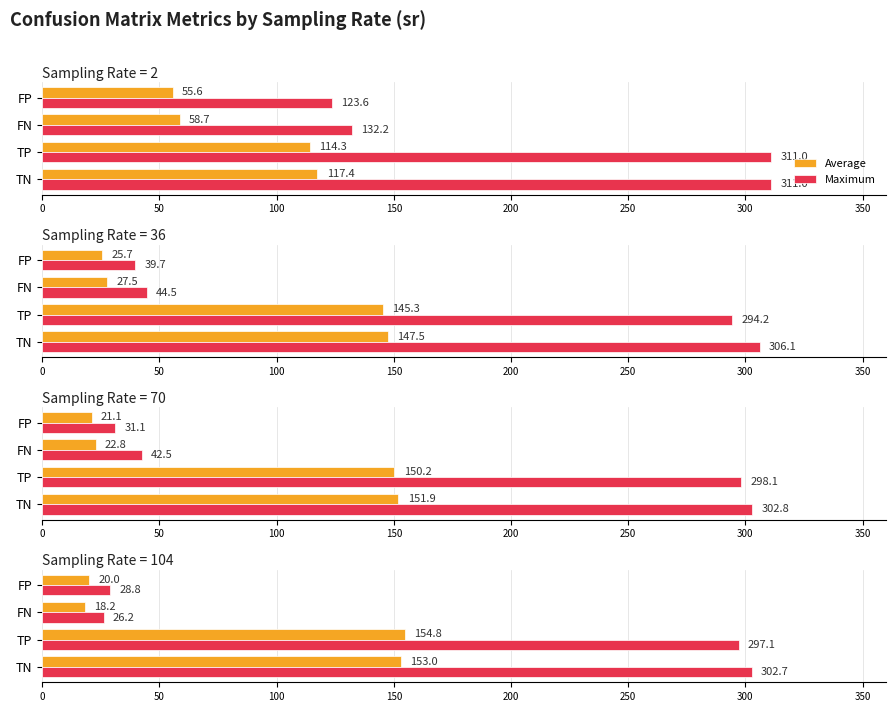

What is the lowest value of the Average series?

18.2